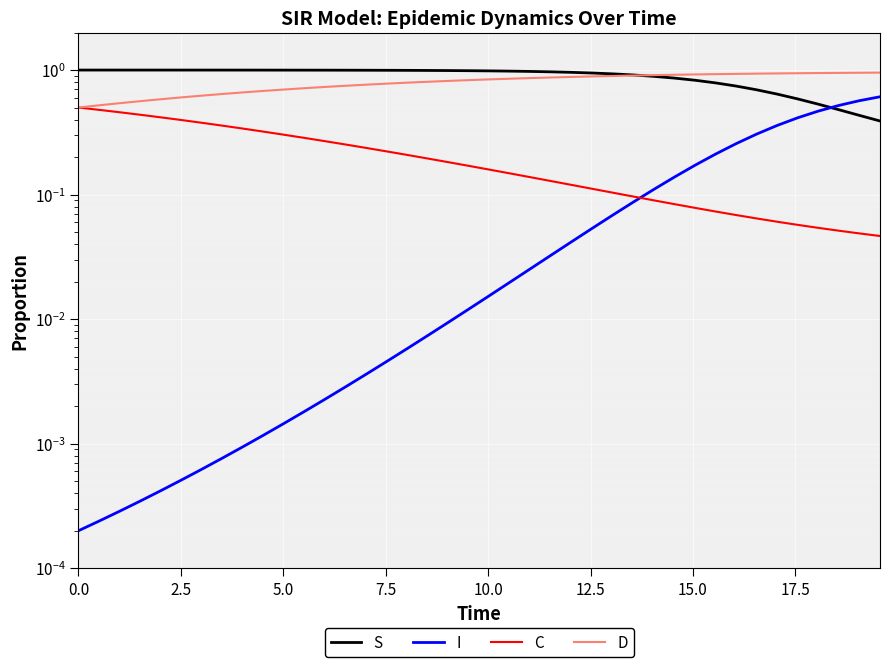

Is this an area chart (filled region under the line)?

No